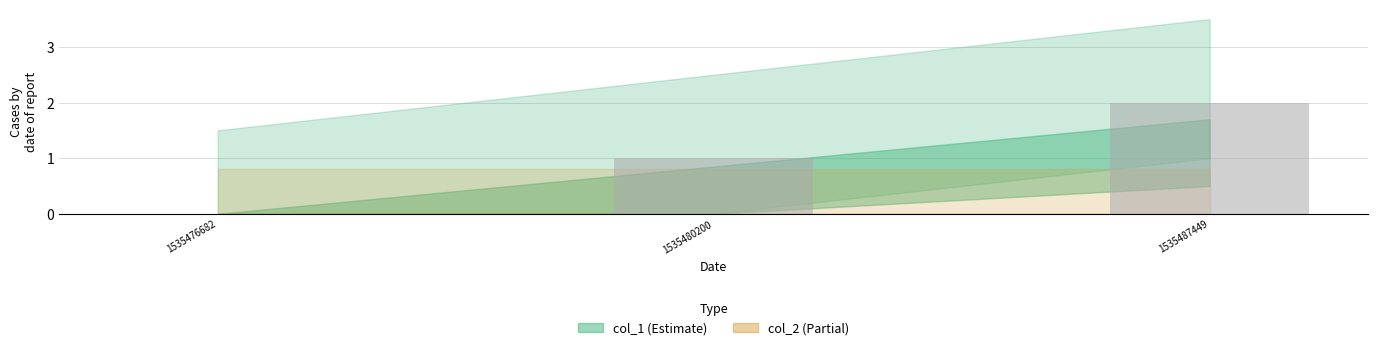

What is the greatest value displayed?

2